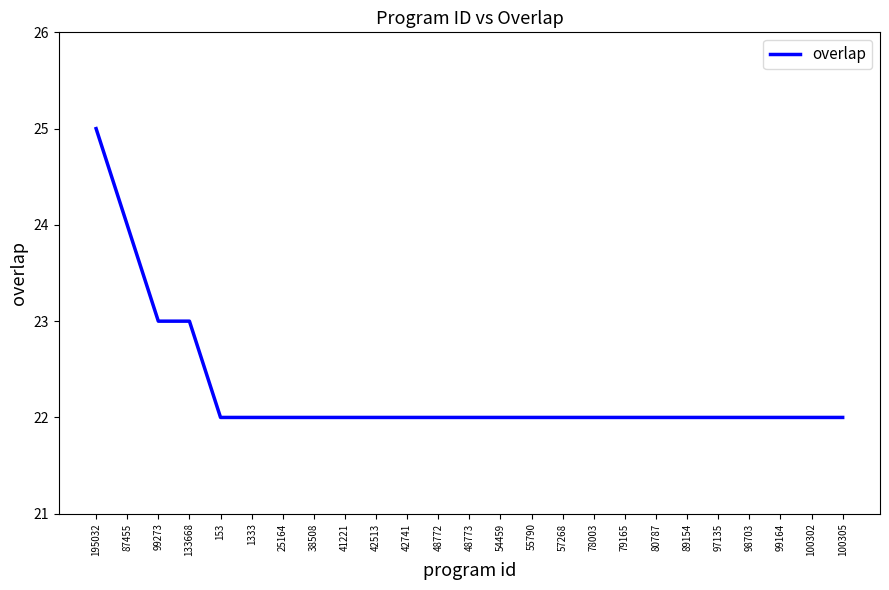

The chart shows a value of 22 at 48772. True or false?

True